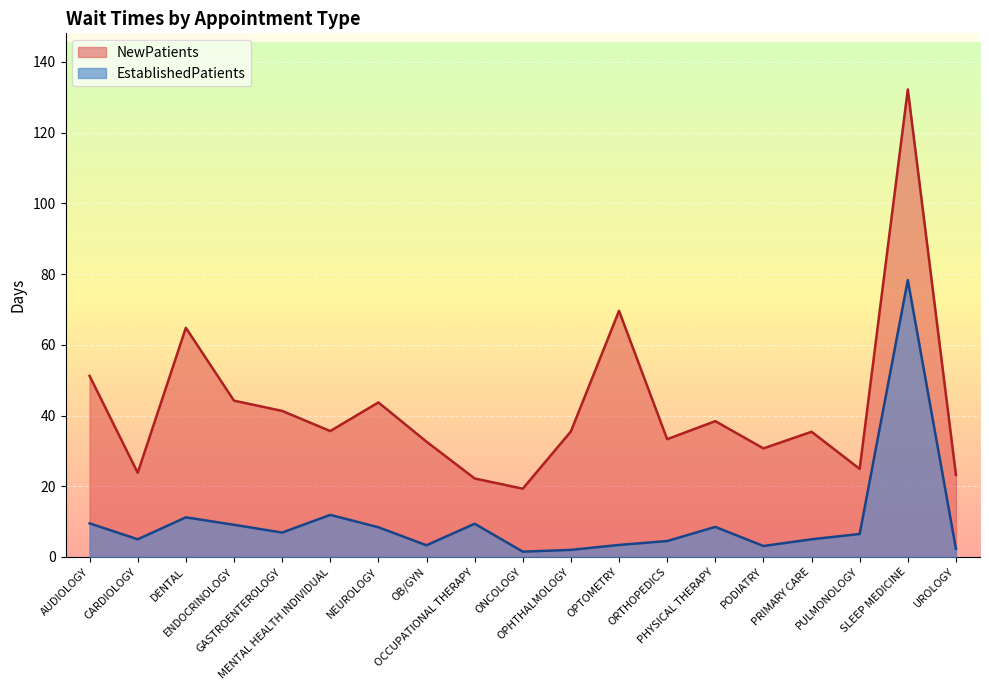

At which category does NewPatients reach its first local valley?

CARDIOLOGY